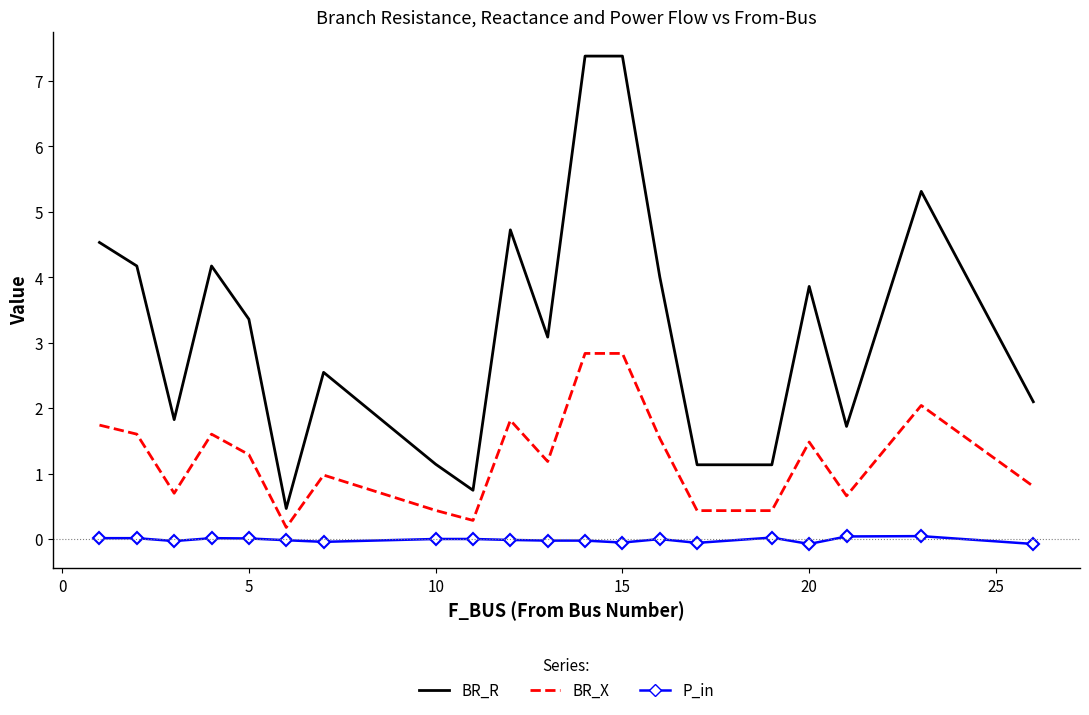

Which series has the largest range (max minus min)?

BR_R